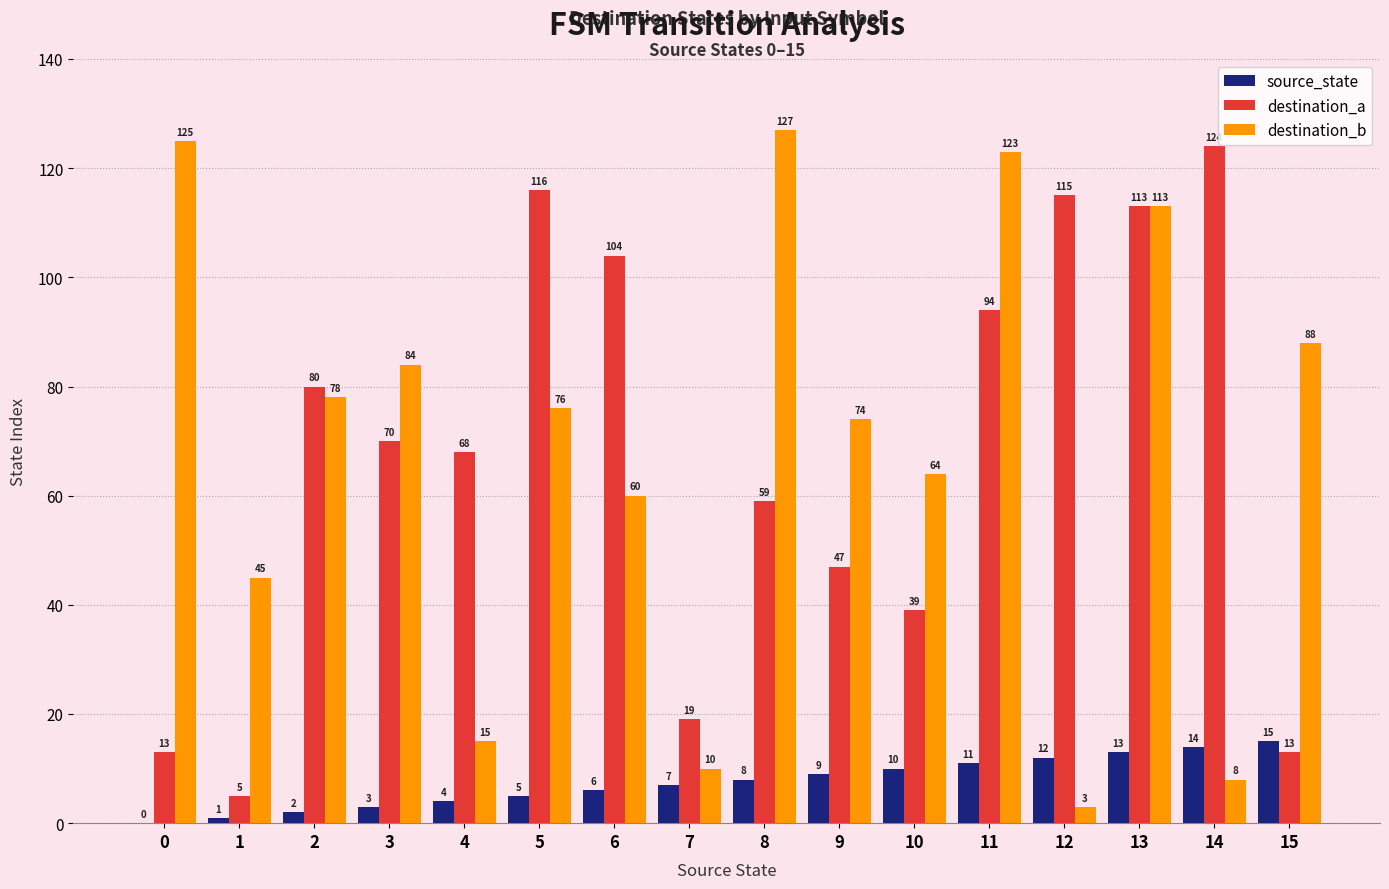

At which label is destination_a closest to 64?

4